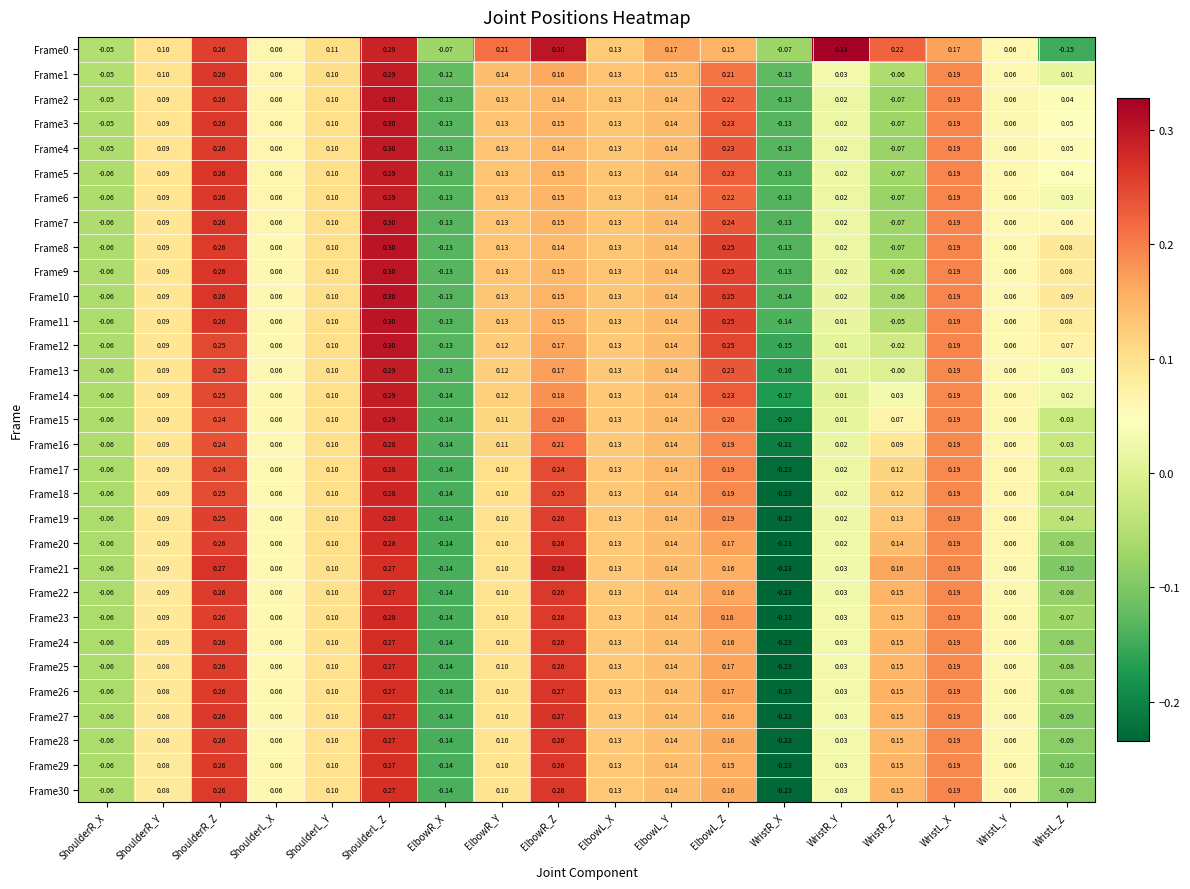

What is the total value across all series at ShoulderL_X?

1.9